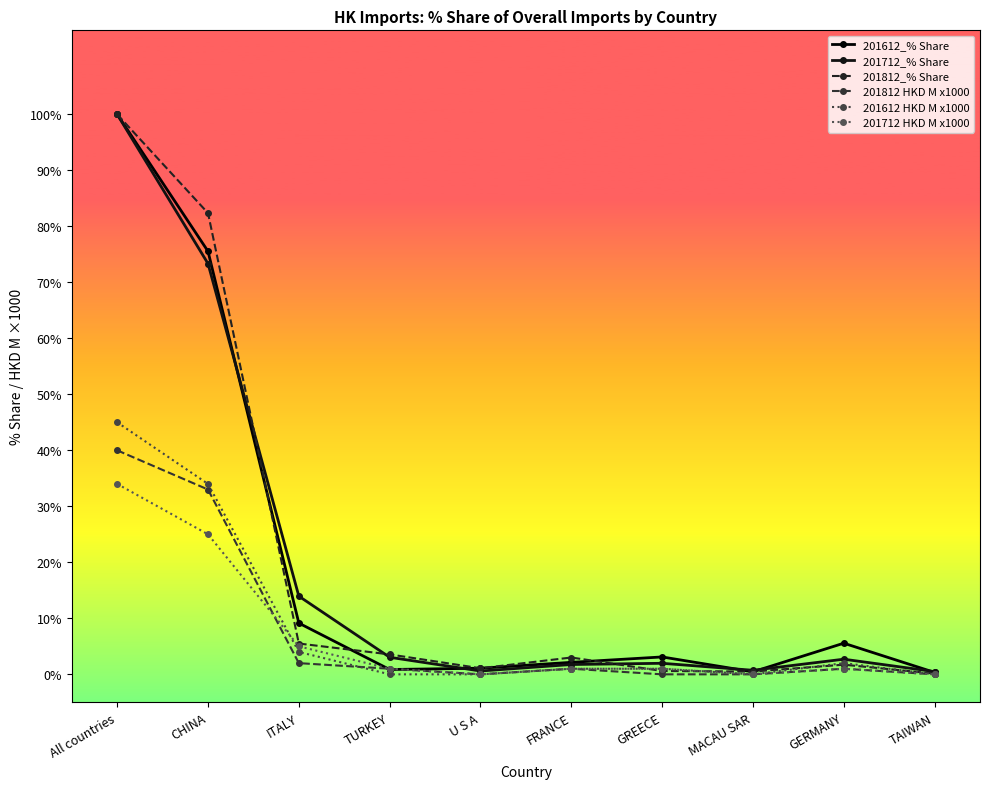

True or false: 201712_% Share has more than 0 interior local peaks.

True